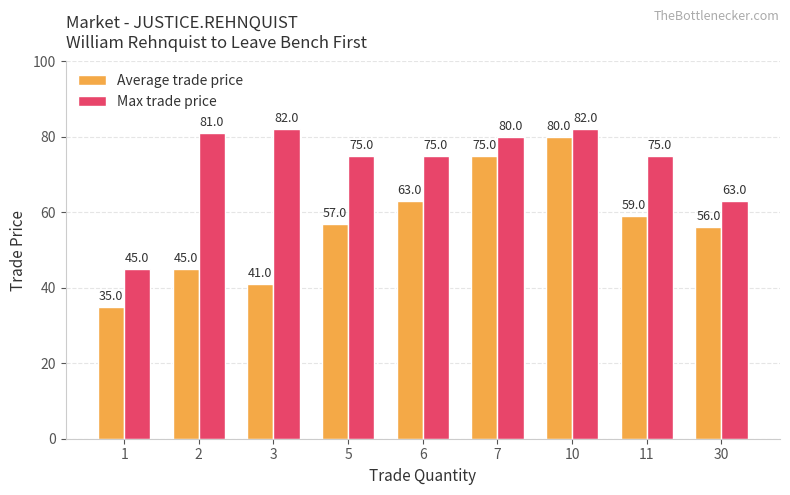

Reading right to left, extract all data points from this chart.

Average trade price: 56	59	80	75	63	57	41	45	35
Max trade price: 63	75	82	80	75	75	82	81	45